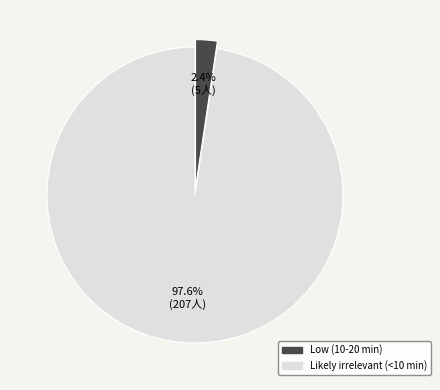

To the nearest percent, what is the difference between the largest and smallest slice percentages?

95%